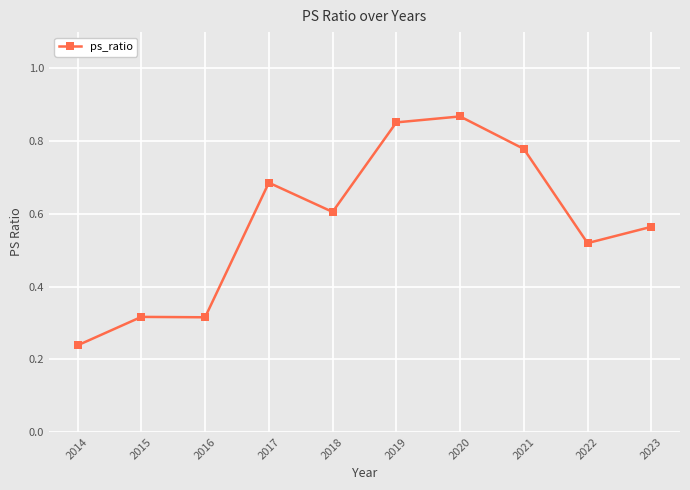

How many values are between 0 and 1?

10